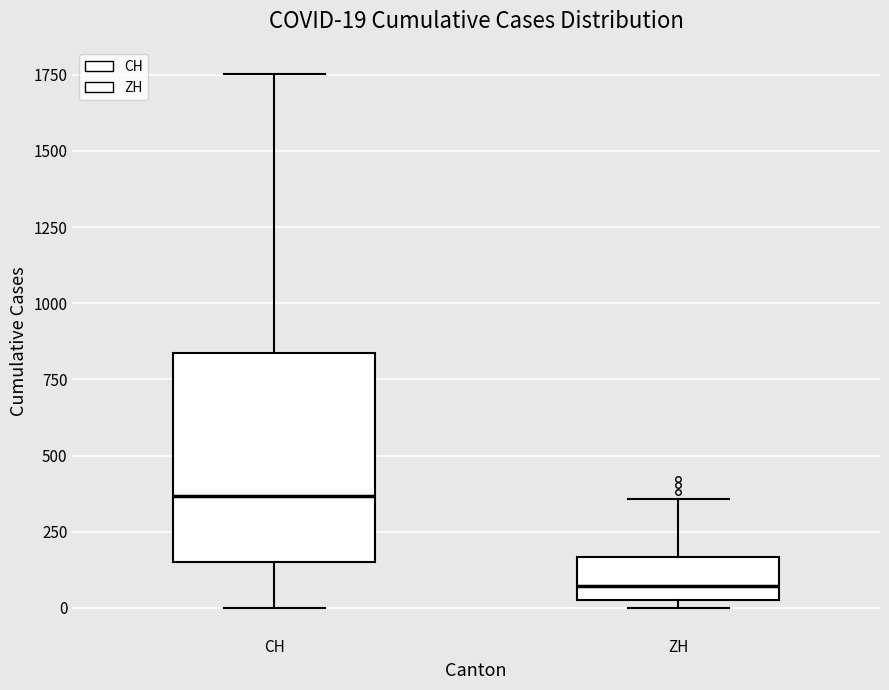

Which box's median line is the highest?

CH